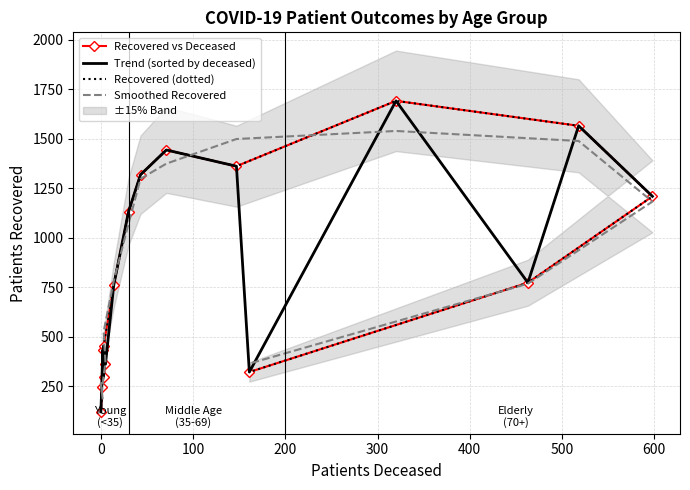

The Recovered (dotted) series shows 650.5 at 700. True or false?

False